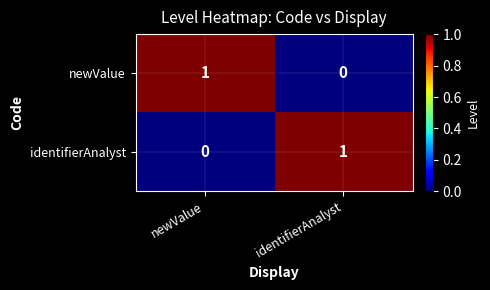

Is it true that identifierAnalyst equals 0 at identifierAnalyst?

False